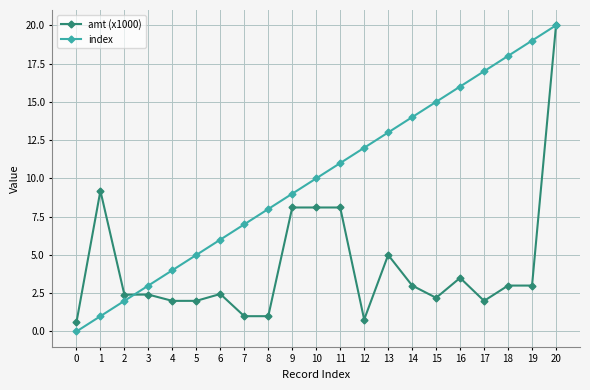

What is the spread (max minus min) of values at 19?

16.0